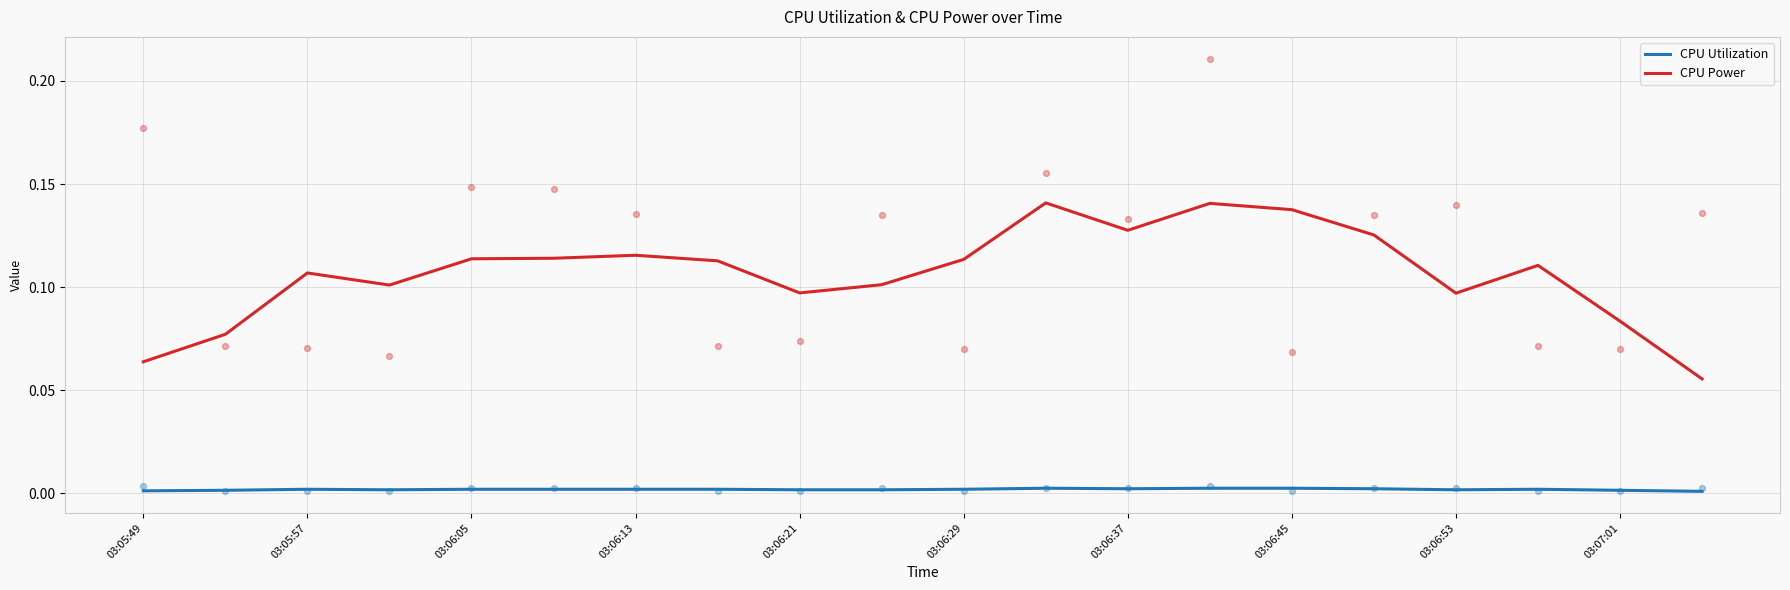

Which series reaches the maximum Y coordinate?

CPU Power